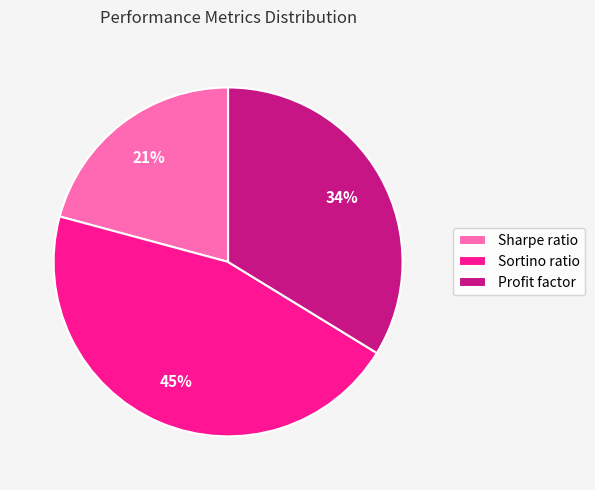

Combined, do Sortino ratio and Sharpe ratio account for over 50%?

Yes